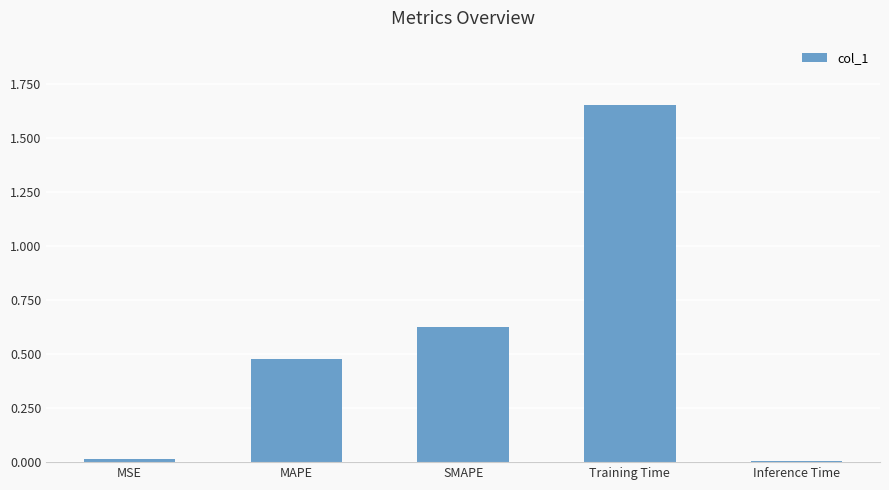

What is the difference between the maximum and second lowest values?

1.6